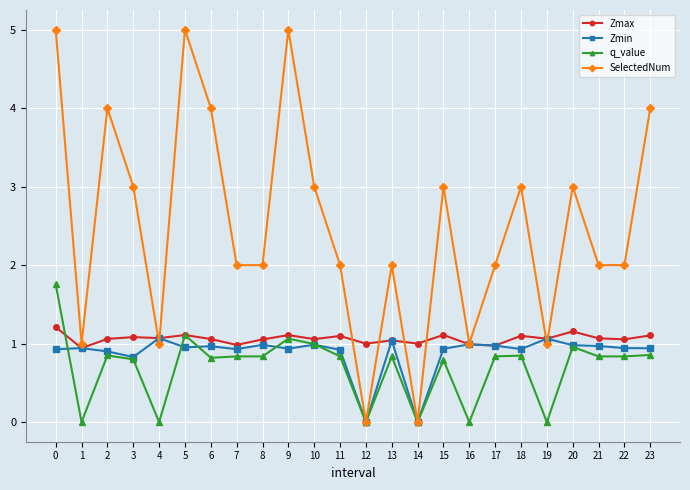

Which series has the widest spread of values?

SelectedNum